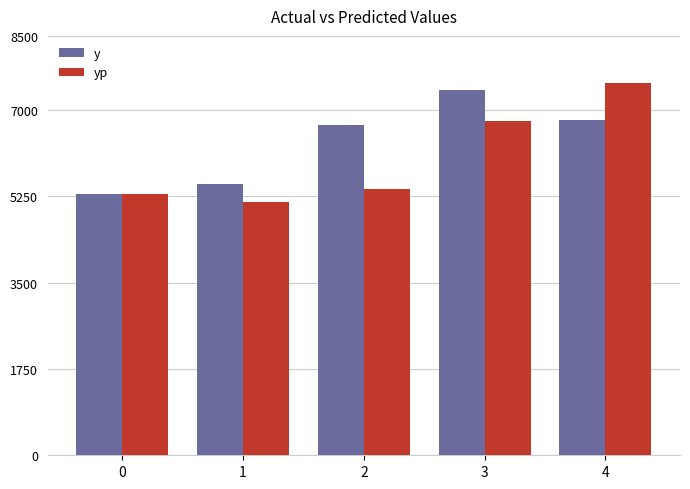

Rank the series by their average value, from lowest to highest.

yp, y